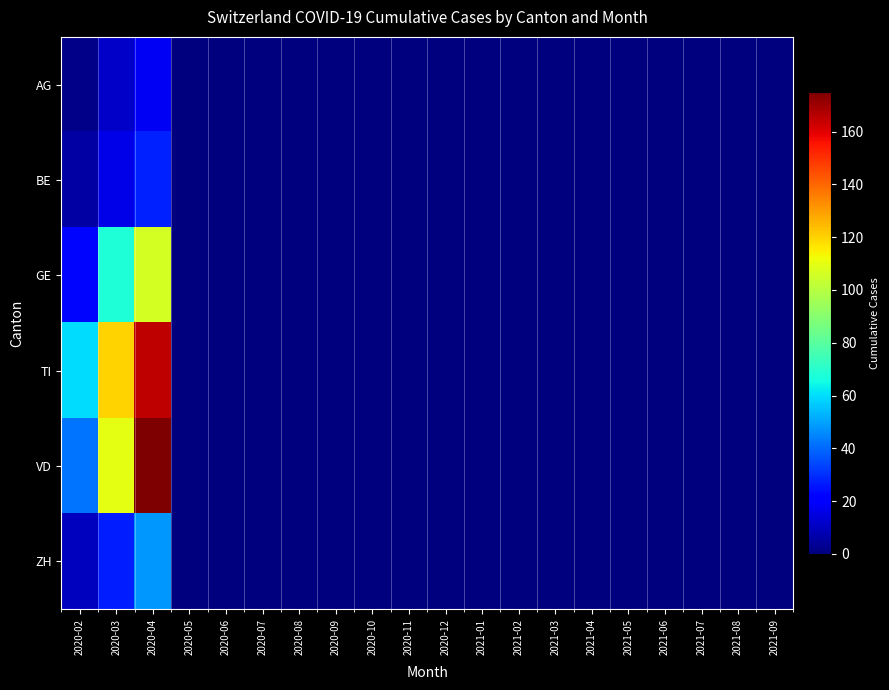

Between 2020-04 and 2021-04, which series saw the biggest shift?

VD